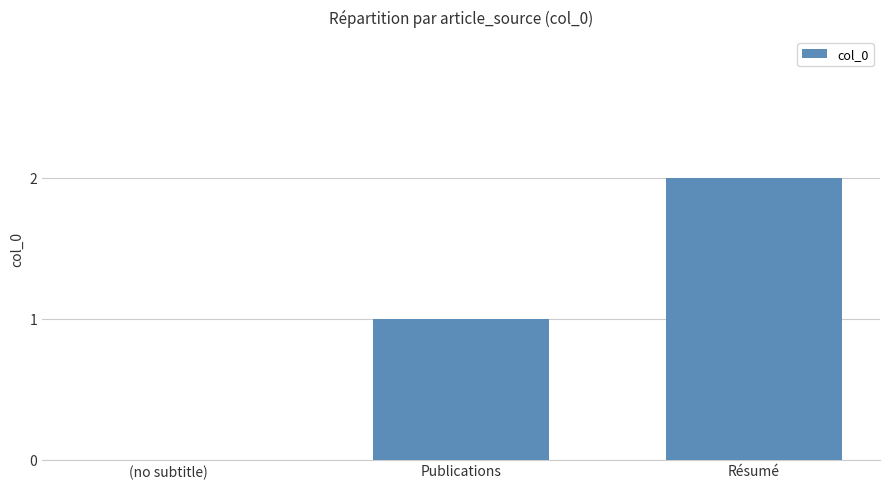

What is the change in value from Publications to Résumé?

+1